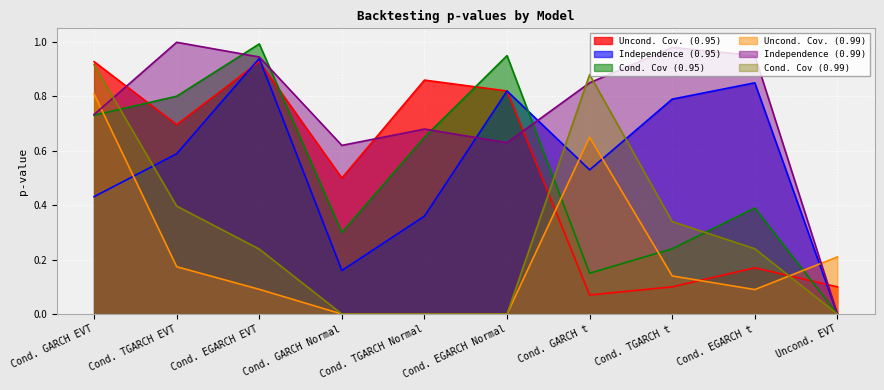

How many intersections are there between Cond. Cov (0.95) and Independence (0.95)?

1